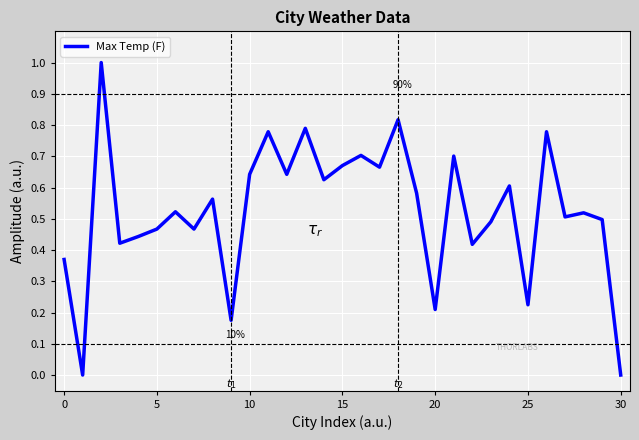

What is the difference between the maximum and minimum values?

1.0